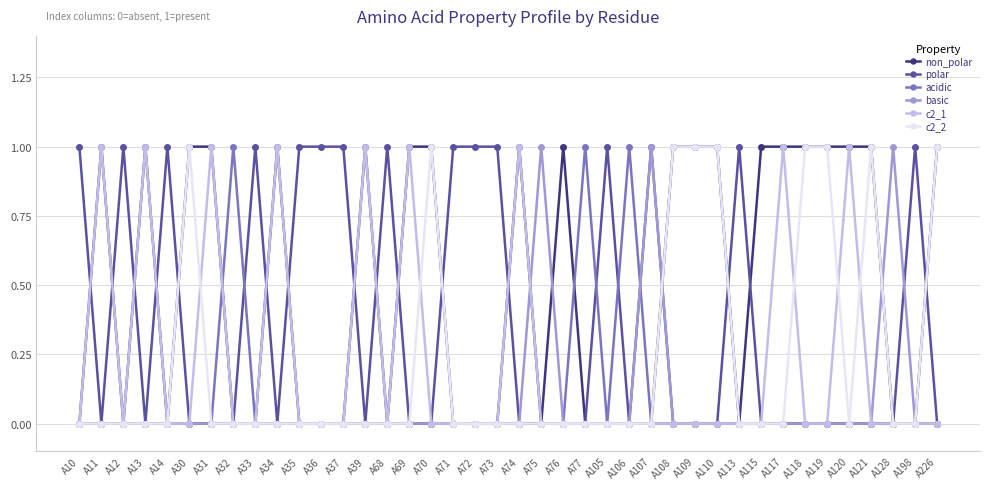

The value of non_polar at A118 is 1. True or false?

True